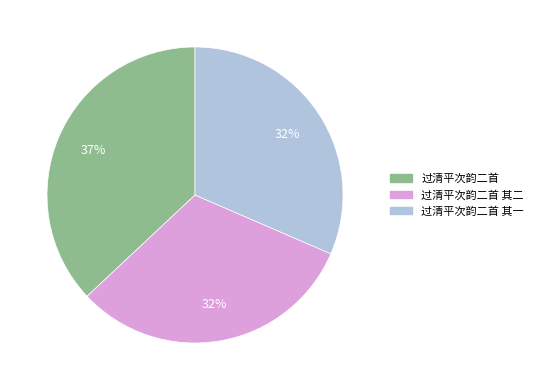

How many slices are in this pie chart?

3